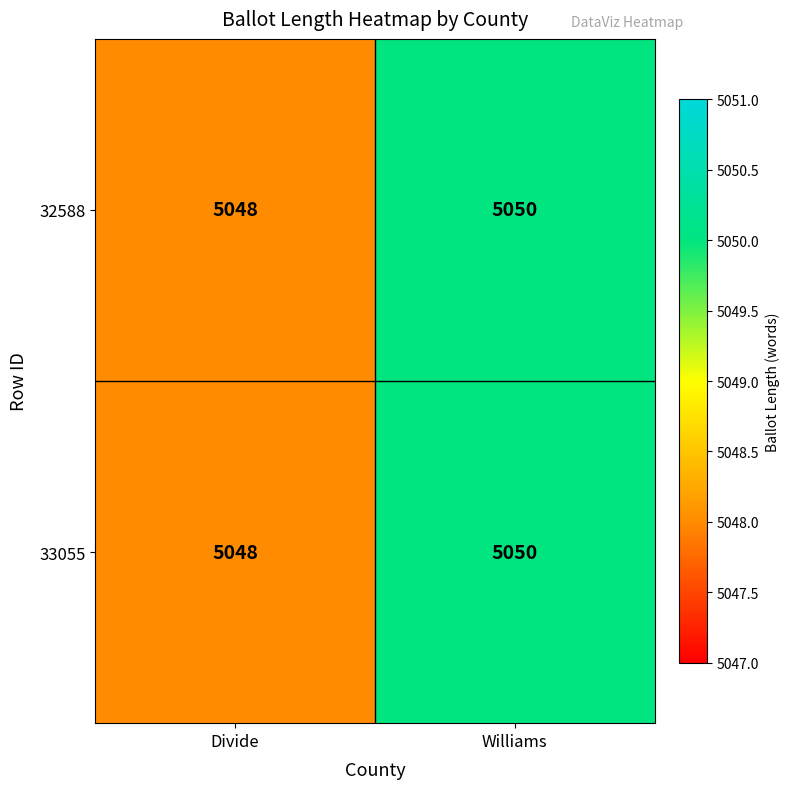

Reading left to right, list all the values displayed in this chart.

32588: Divide=5048	Williams=5050
33055: Divide=5048	Williams=5050